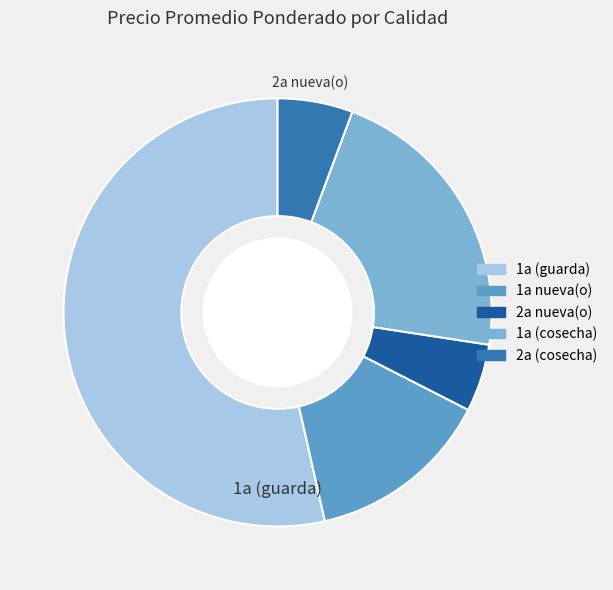

How many slices are in this pie chart?

5